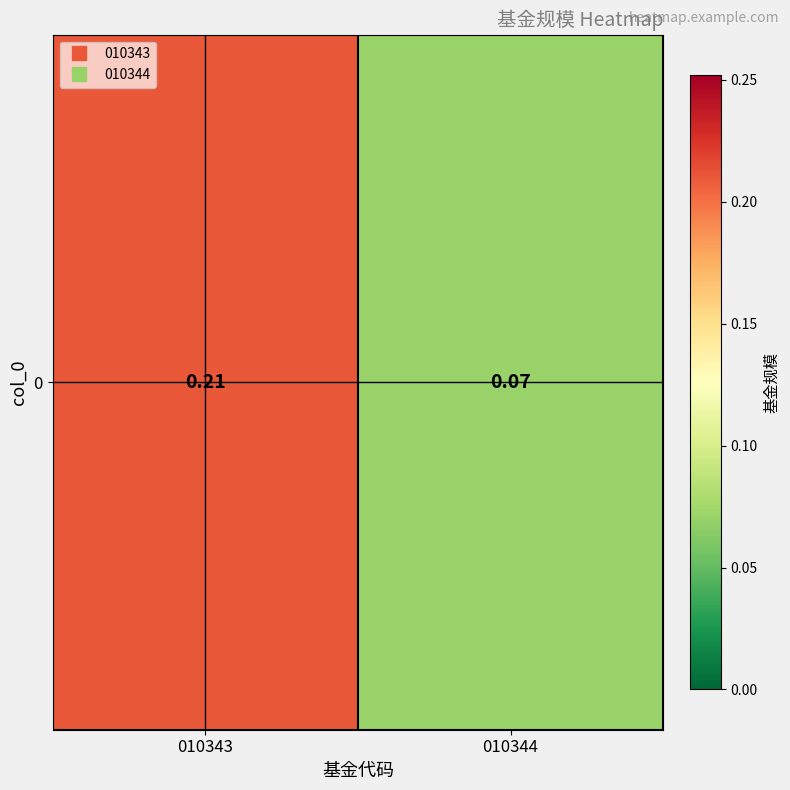

Reading right to left, what are all the values shown in this chart?

010344=0.1	010343=0.2